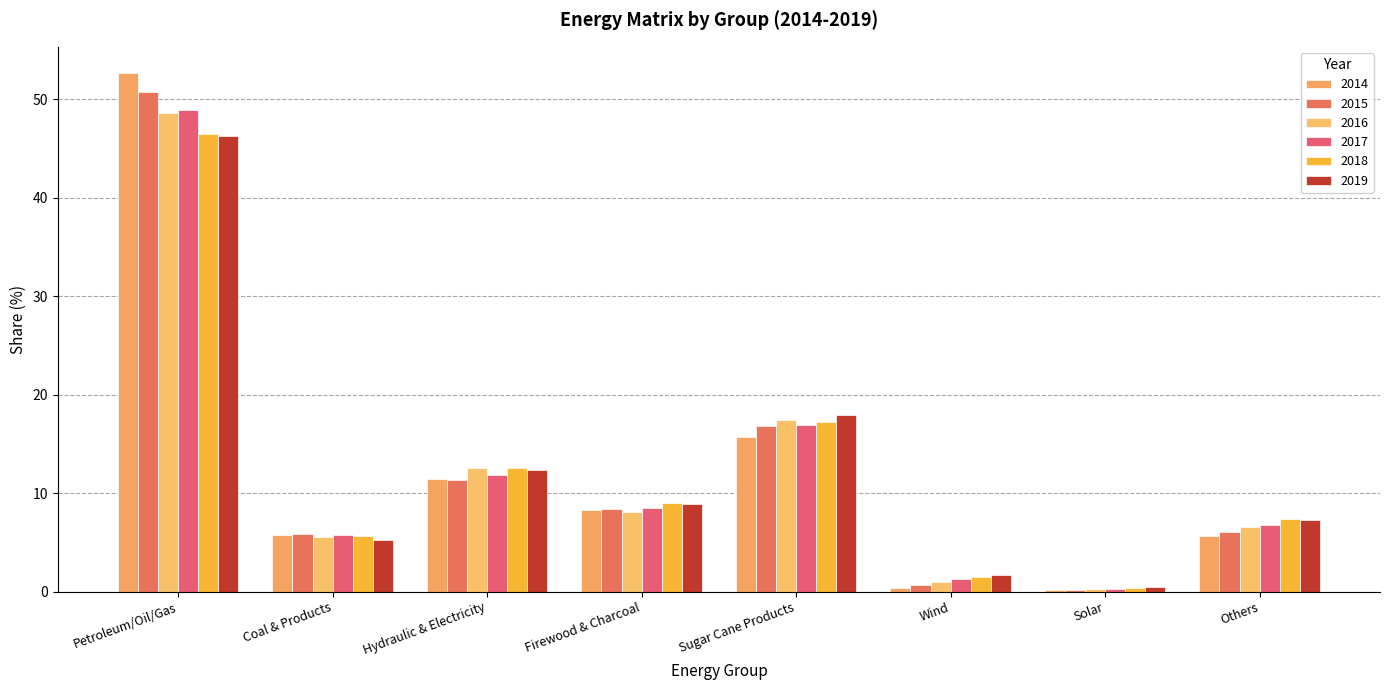

Which category has the lowest value in the 2014 series?

Solar